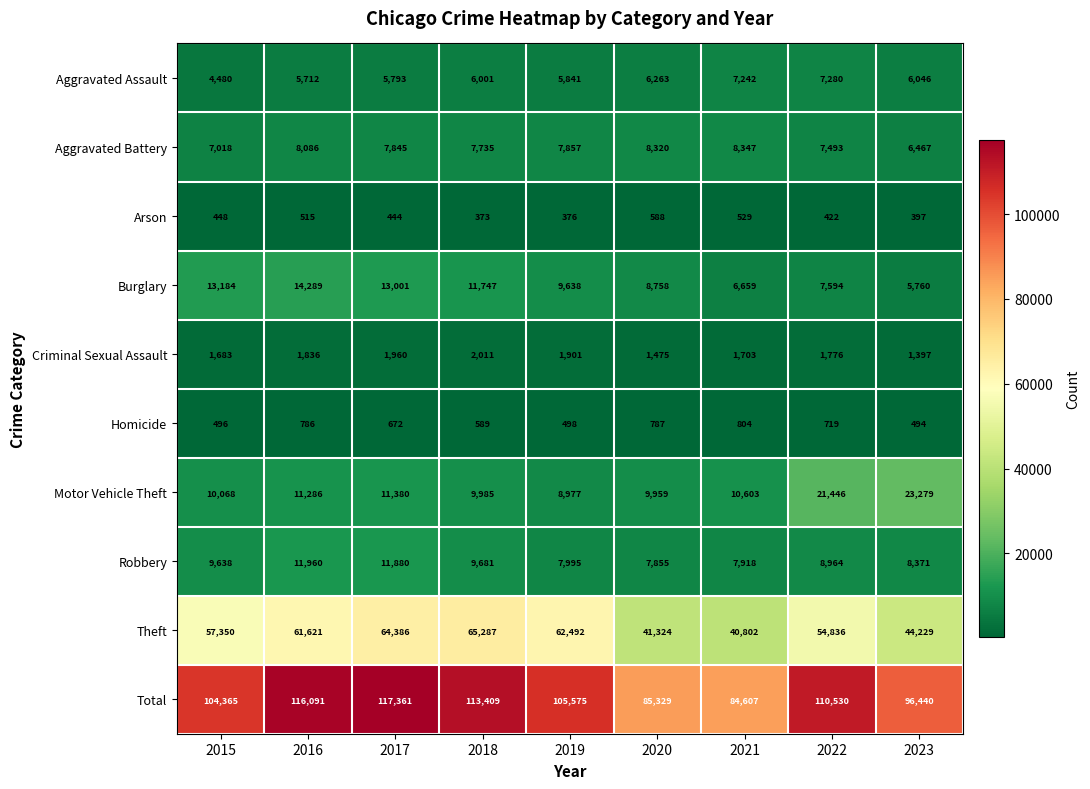

What is the difference between the second highest and second lowest values in the Arson series?

153